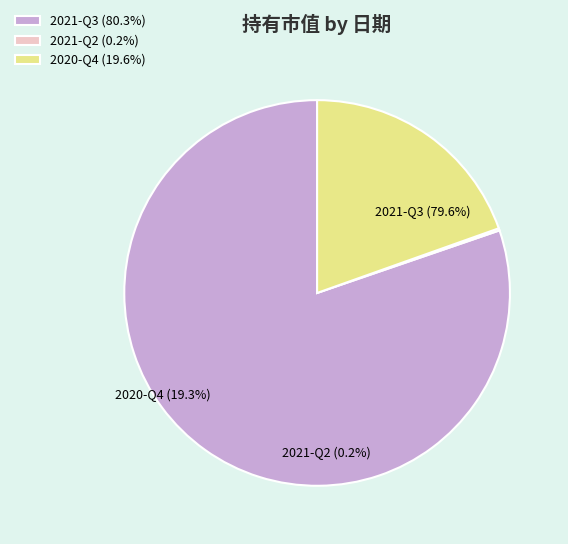

The 2021-Q2 slice represents 15% of the pie. True or false?

False